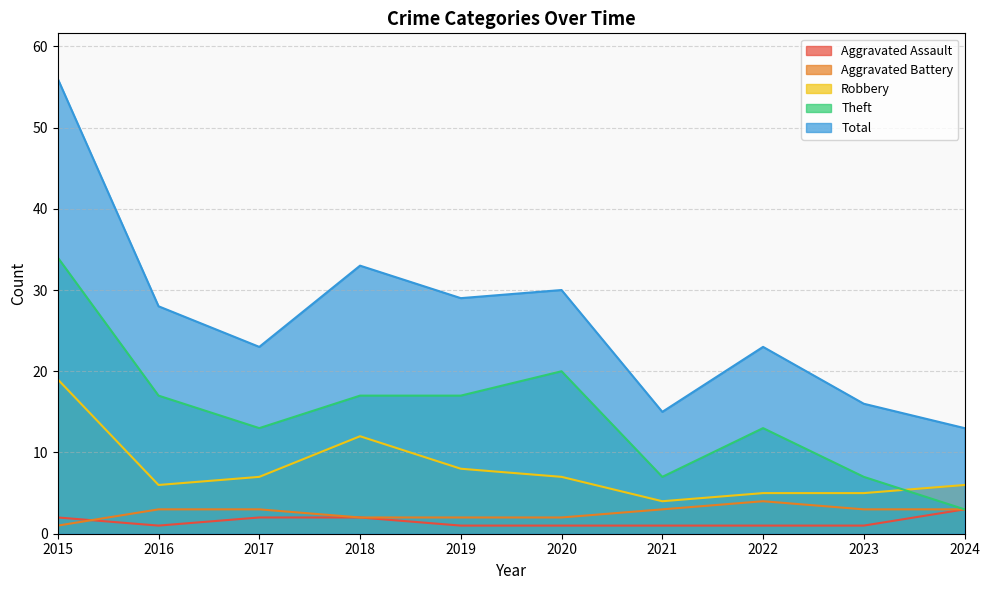

At which label does Total reach its peak?

2015